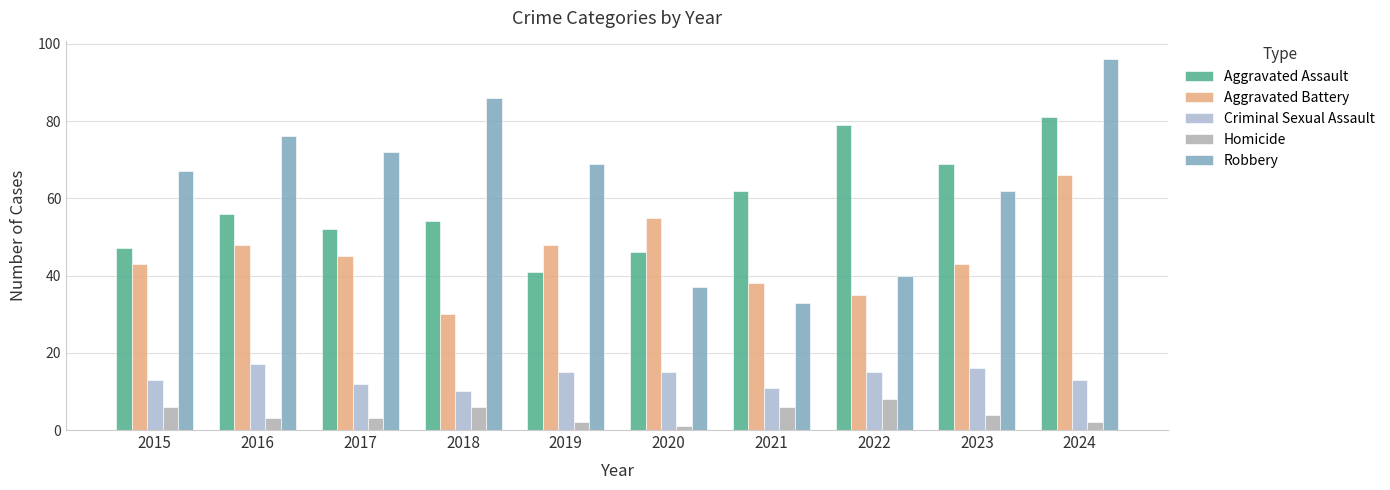

How many groups of bars are there?

10